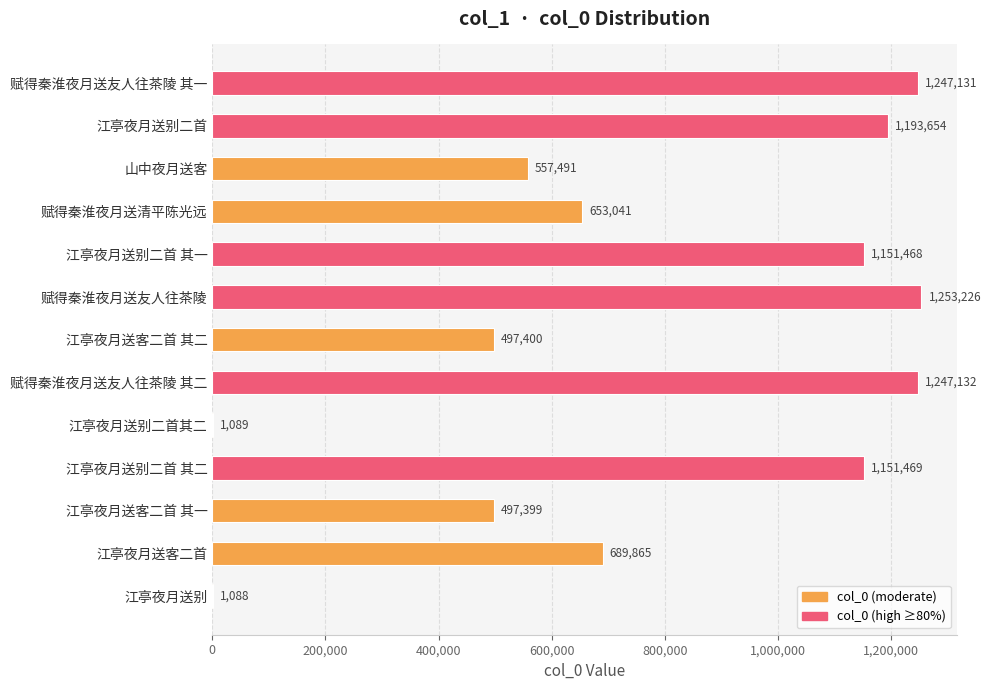

What is the greatest value displayed?

1253226